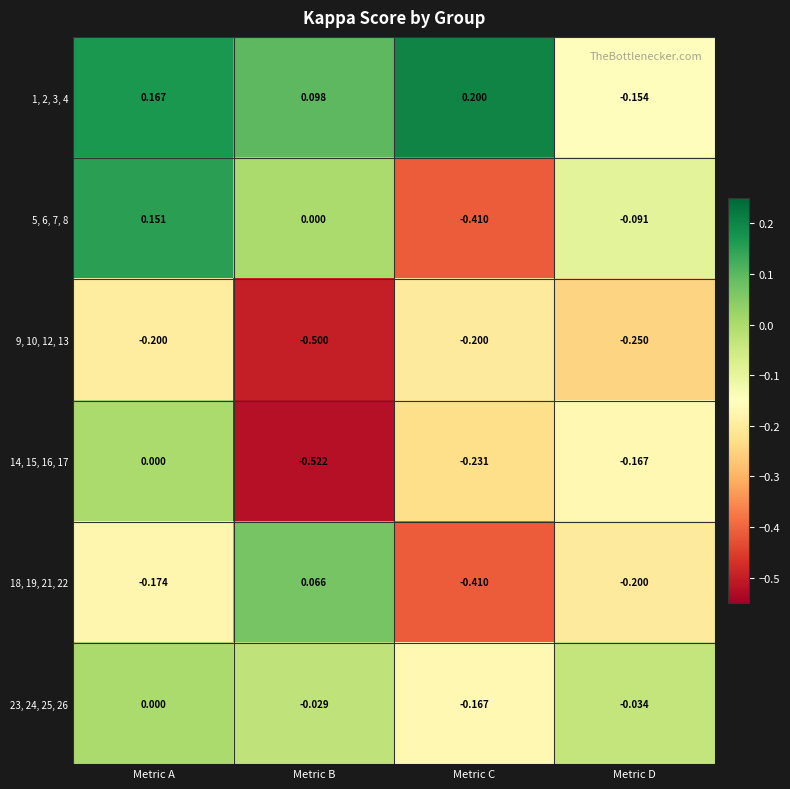

Which category has the highest value across all series?

Metric C